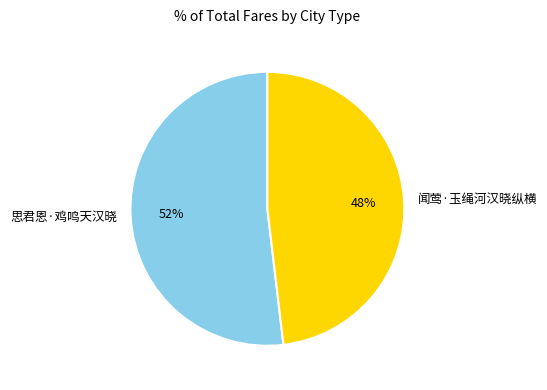

Which slice is the largest?

思君恩·鸡鸣天汉晓